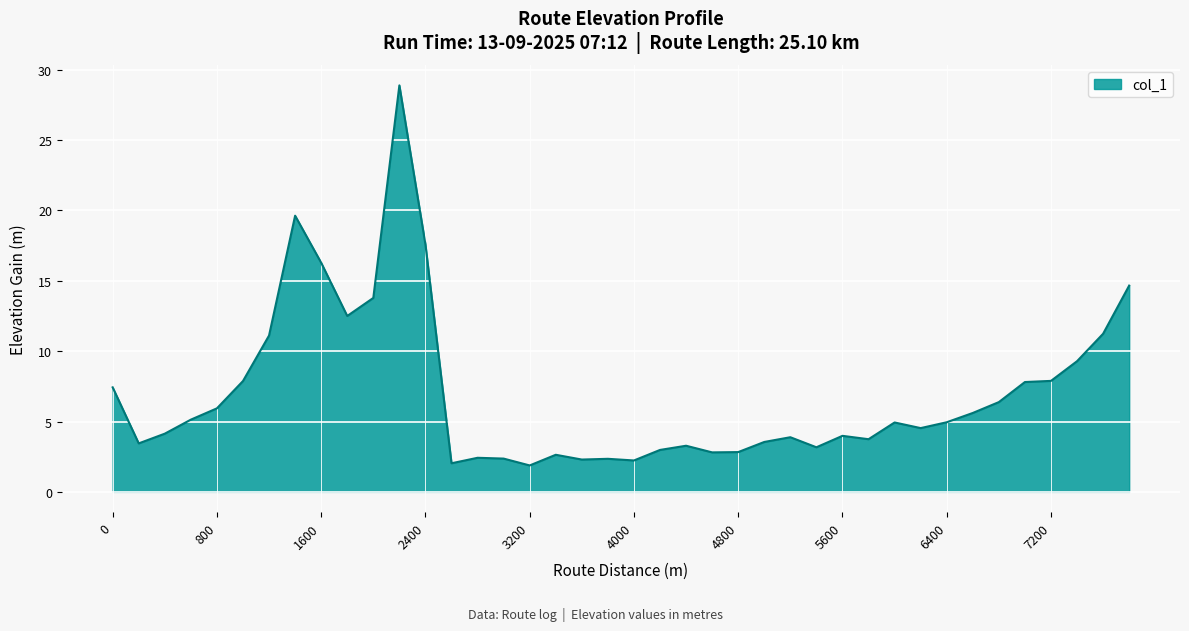

What is the difference between the maximum and minimum values?

27.0